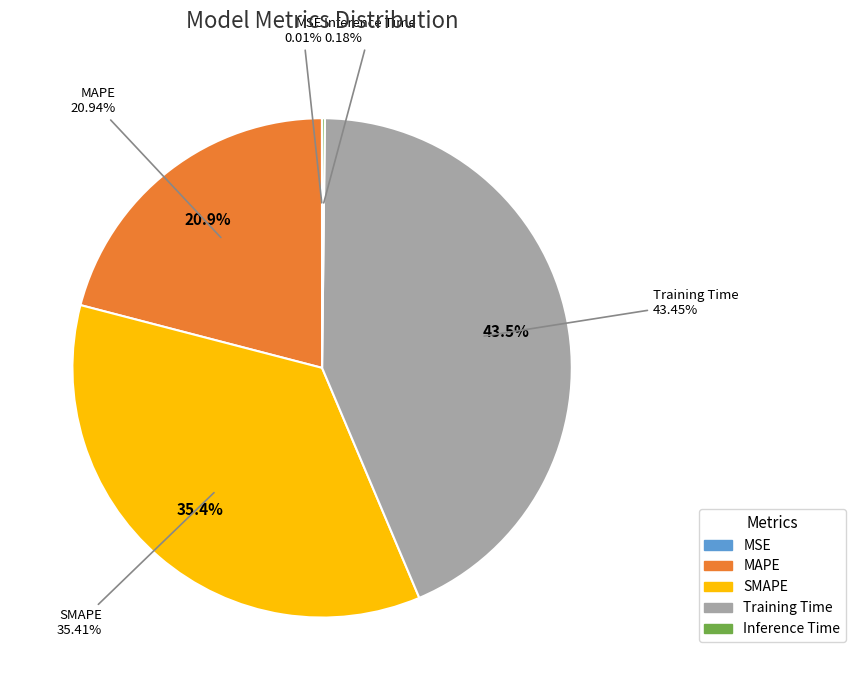

Combined, what portion of the pie is MSE and MAPE?

21.0%